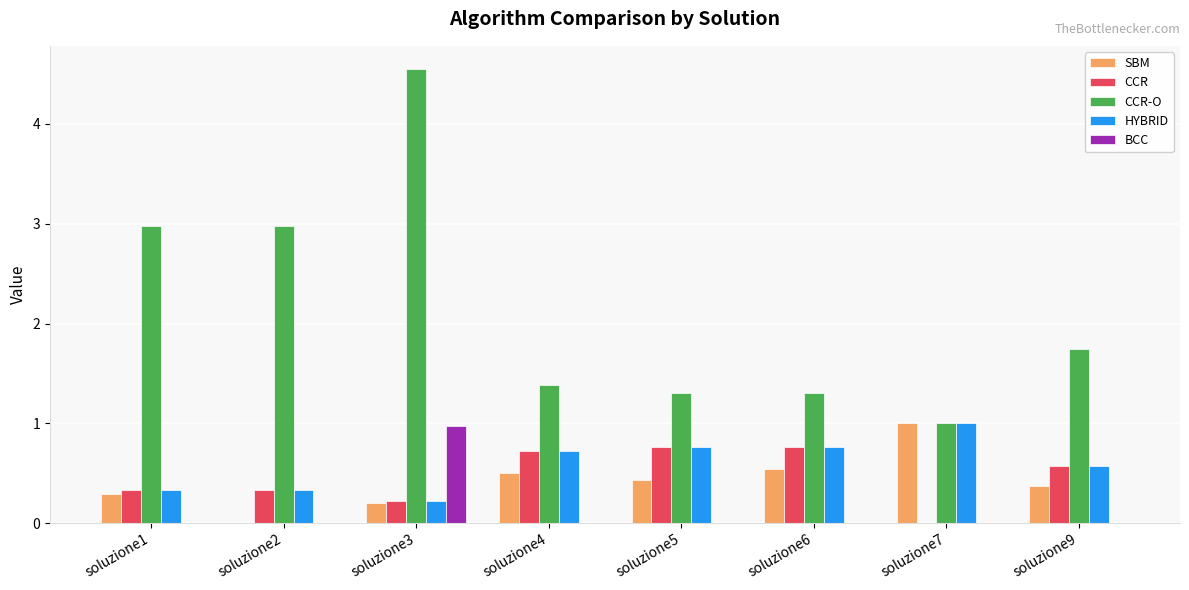

True or false: SBM has a value of 0.0 at soluzione2.

True